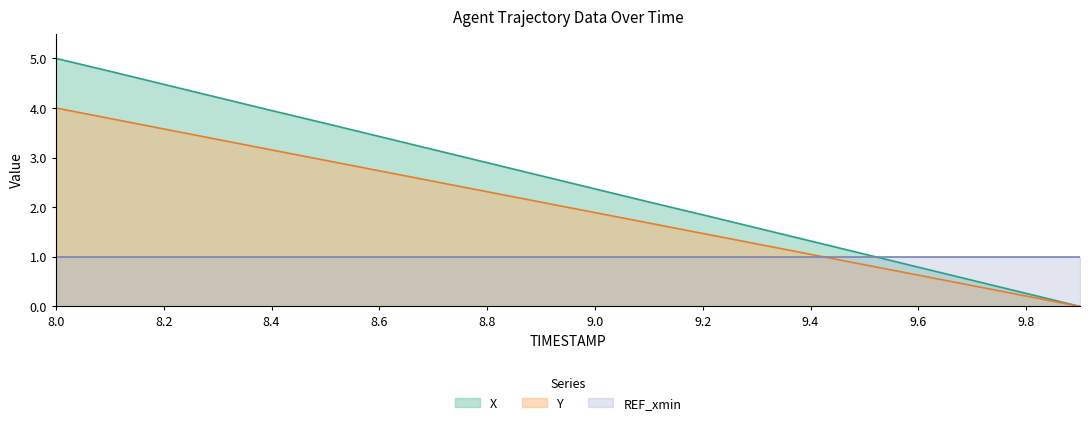

Where does the X series first go above 2?

8.0